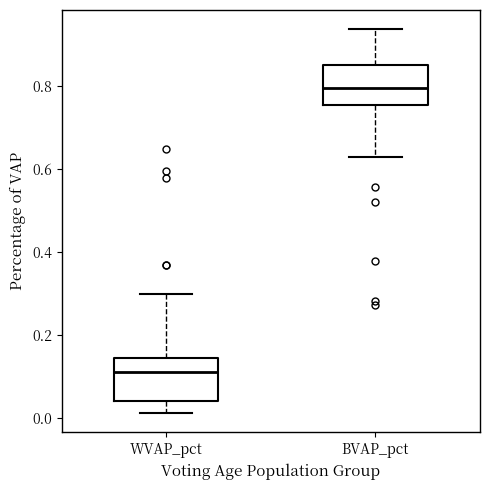

Where does the upper whisker of the box for WVAP_pct end on the y-axis? The values are not printed on the chart, so give them approximately, as read against the axis.

0.30